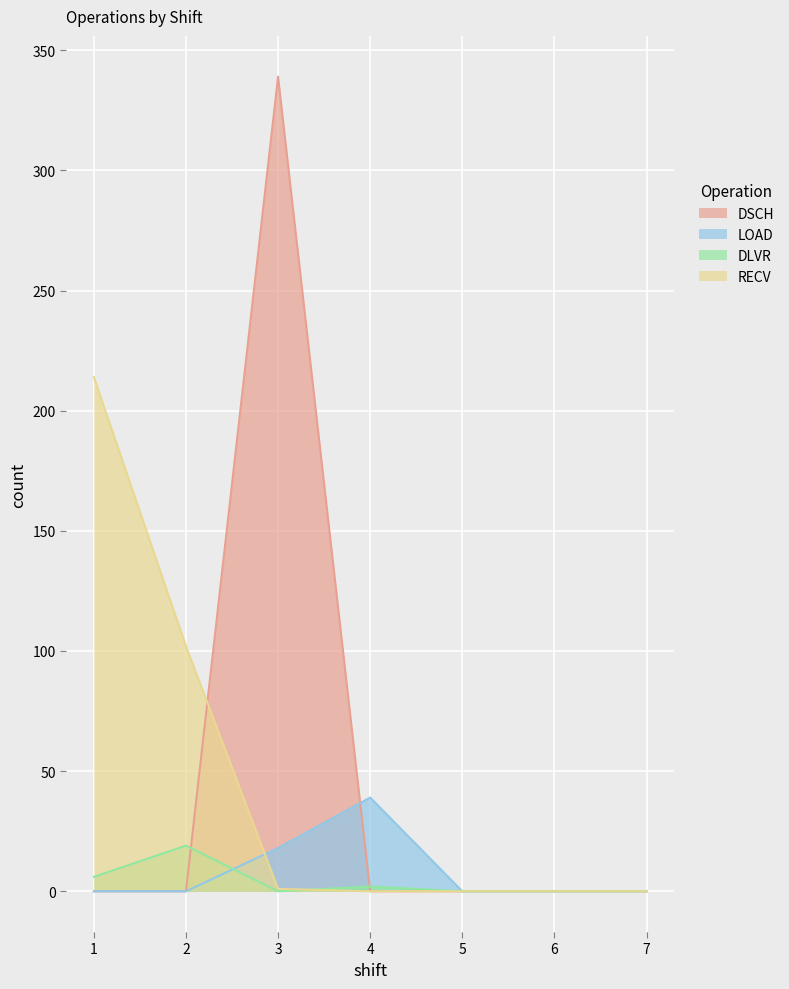

Rank the series by their maximum value, from highest to lowest.

DSCH, RECV, LOAD, DLVR